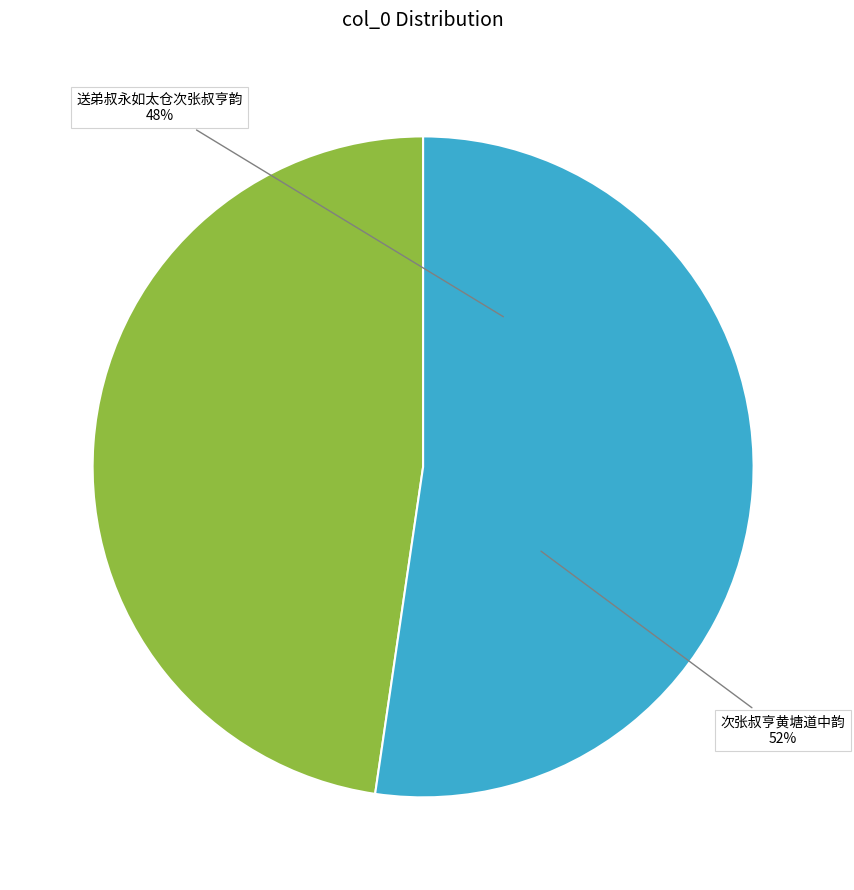

How much of the chart is everything except 次张叔亨黄塘道中韵?

47.7%